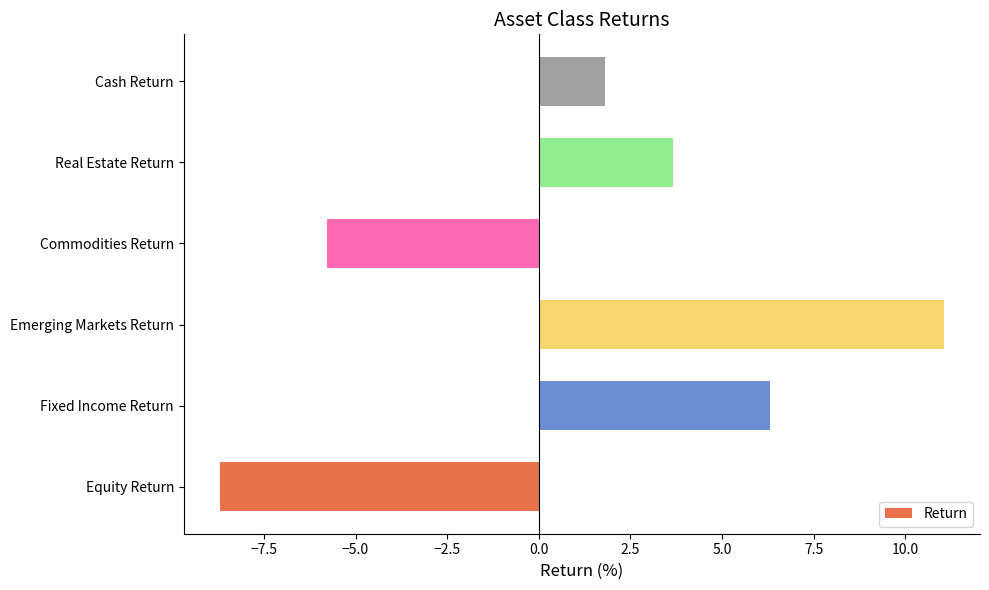

What is the sum of the values at Equity Return and Emerging Markets Return?

2.4